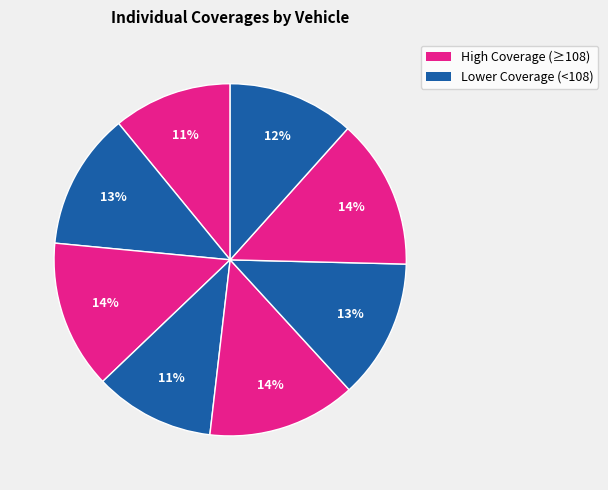

How many slices are in this pie chart?

8